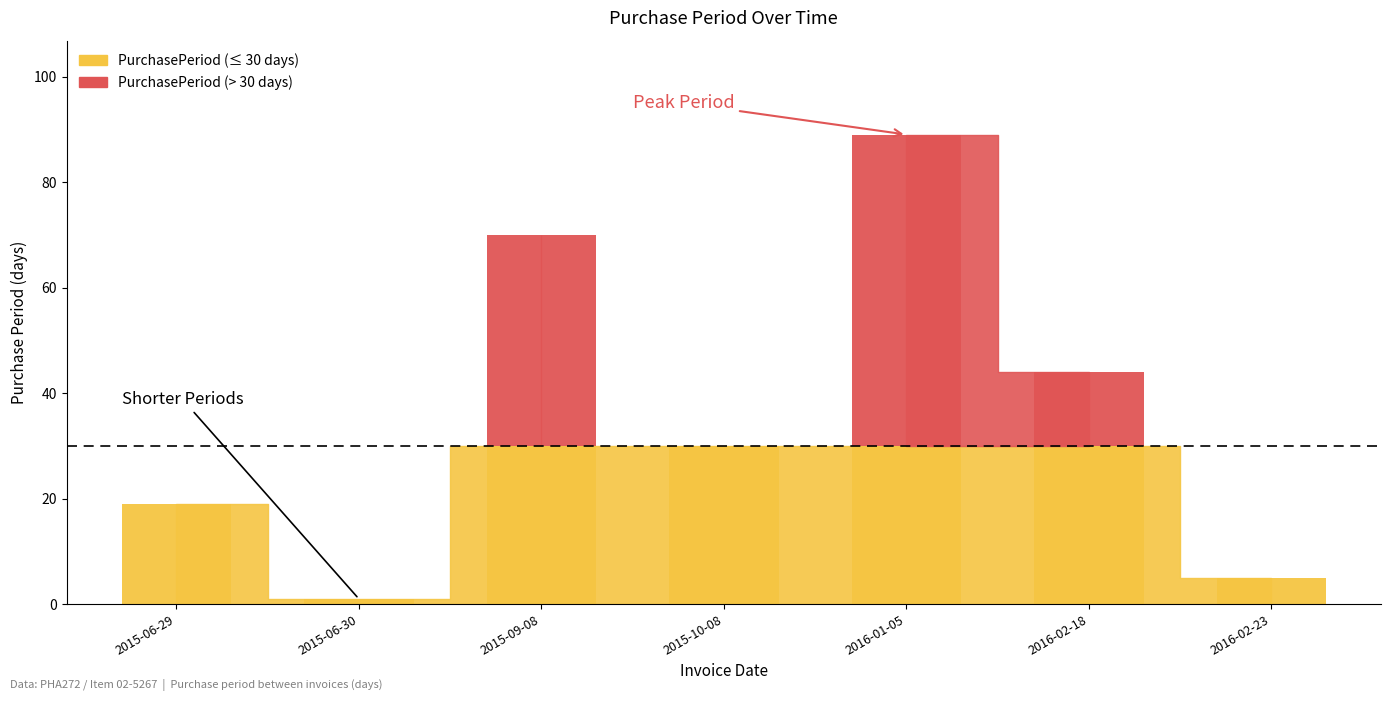

Rank the categories by value from lowest to highest.

2015-06-30, 2016-02-23, 2015-06-29, 2015-10-08, 2016-02-18, 2015-09-08, 2016-01-05